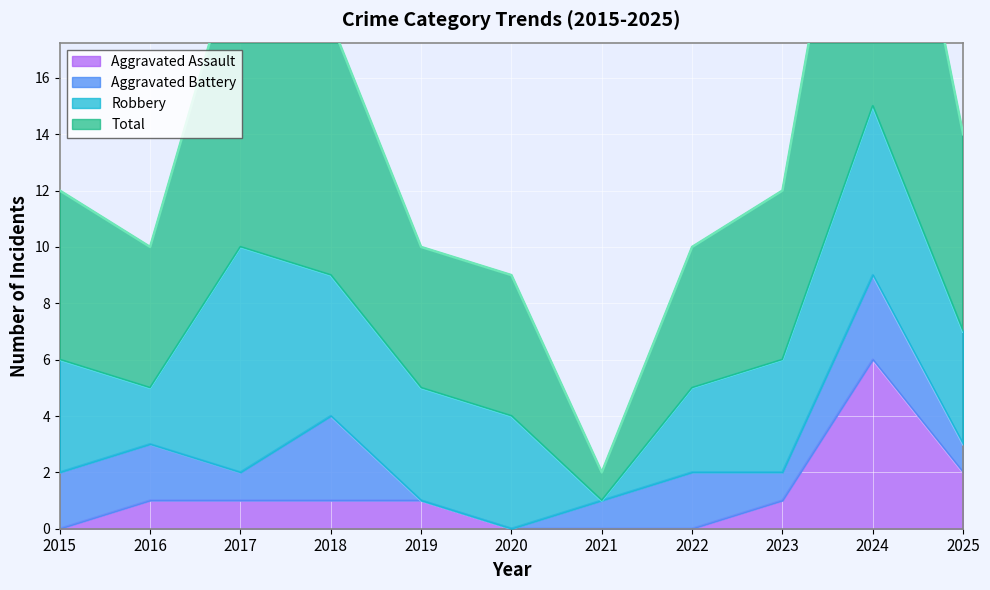

Is the value of Aggravated Assault at 2020 greater than the value of Total at 2016?

No